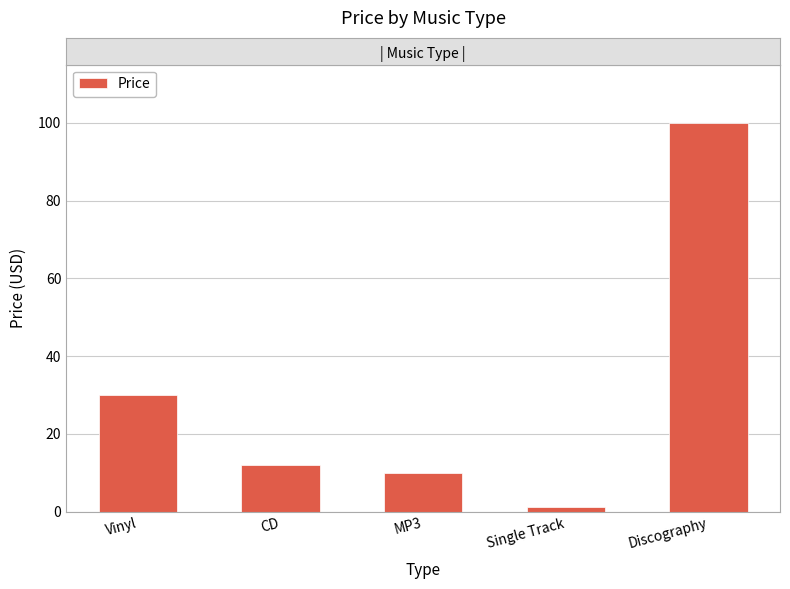

What is the difference between the maximum and minimum values?

98.7